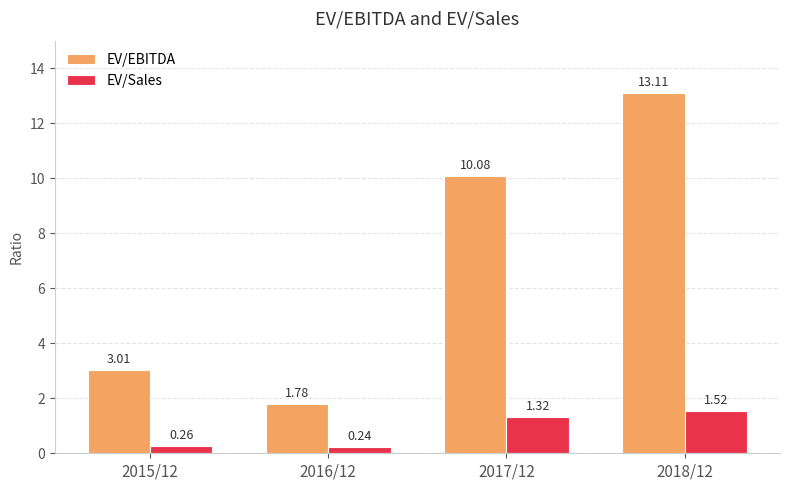

How many EV/Sales values are between 0 and 1?

2